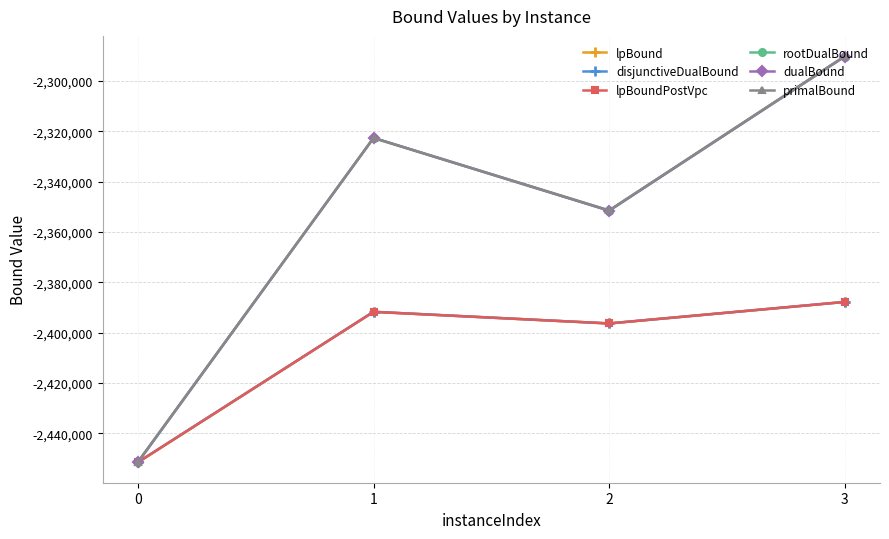

List the labels in order of disjunctiveDualBound value, largest first.

3, 1, 2, 0